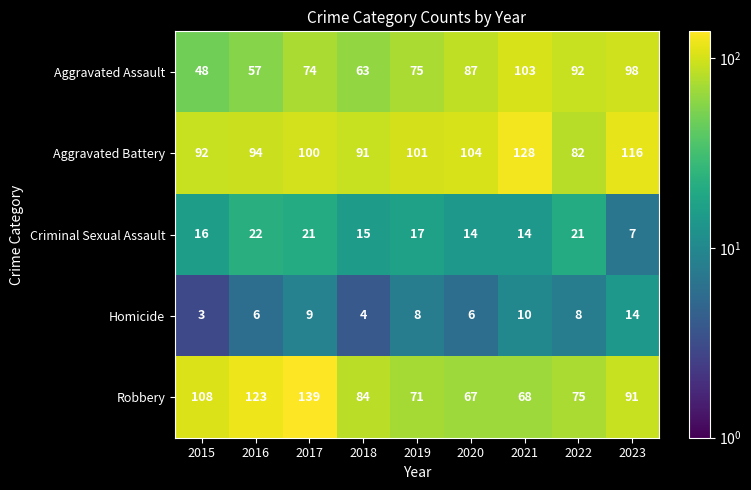

At how many categories does at least one series exceed 115?

4